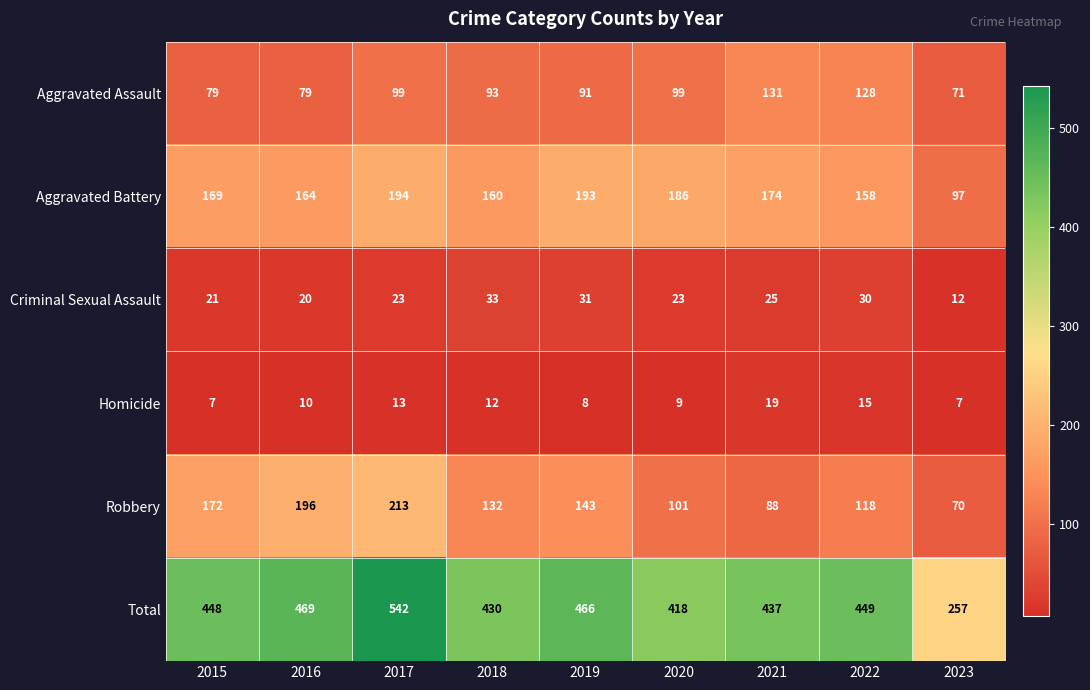

At how many categories does at least one series exceed 410?

8